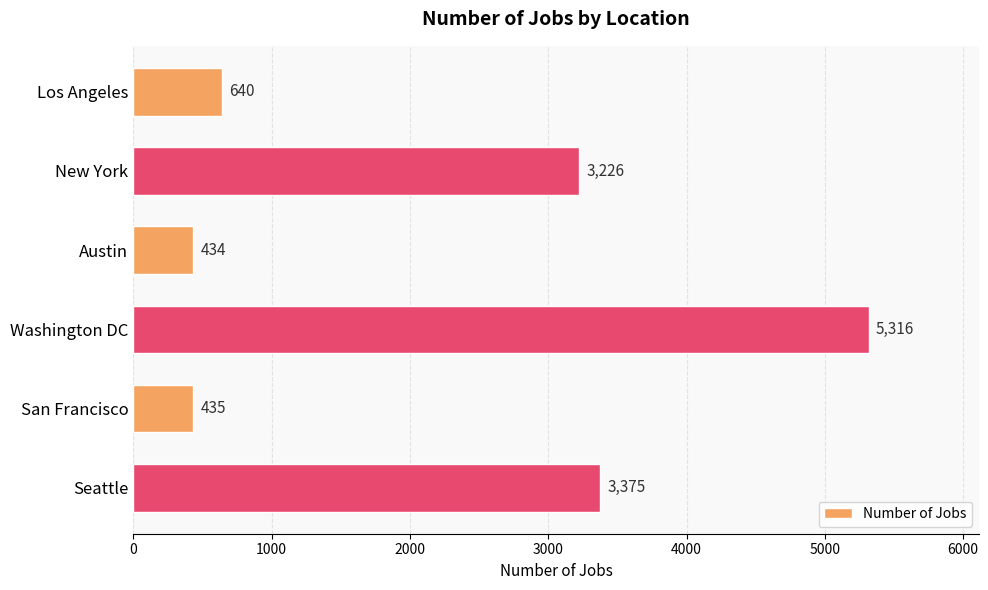

Rank the categories by value from lowest to highest.

Austin, San Francisco, Los Angeles, New York, Seattle, Washington DC